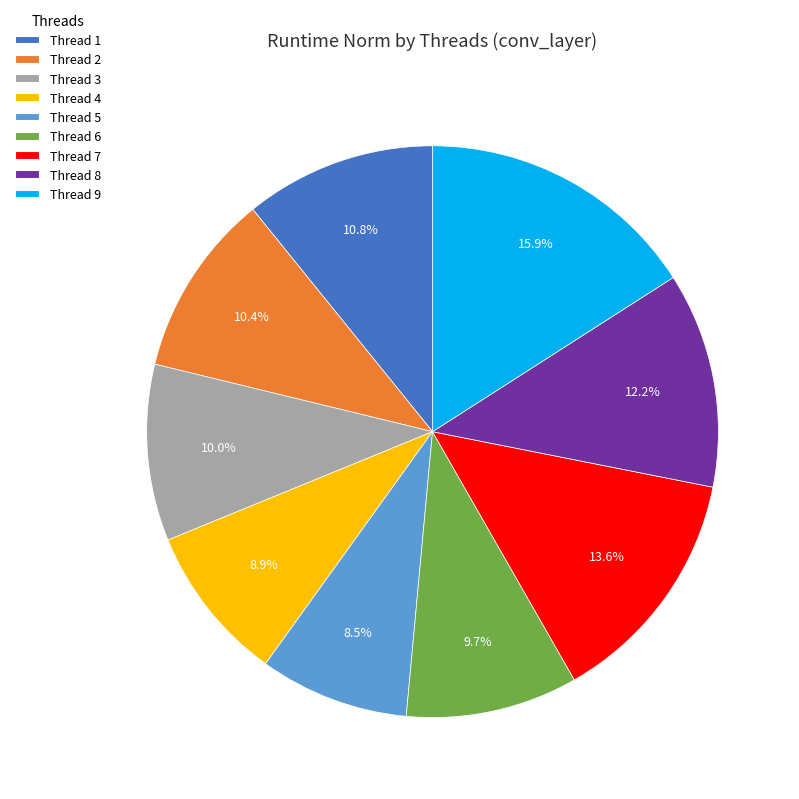

To the nearest percent, what is the average slice percentage?

11%